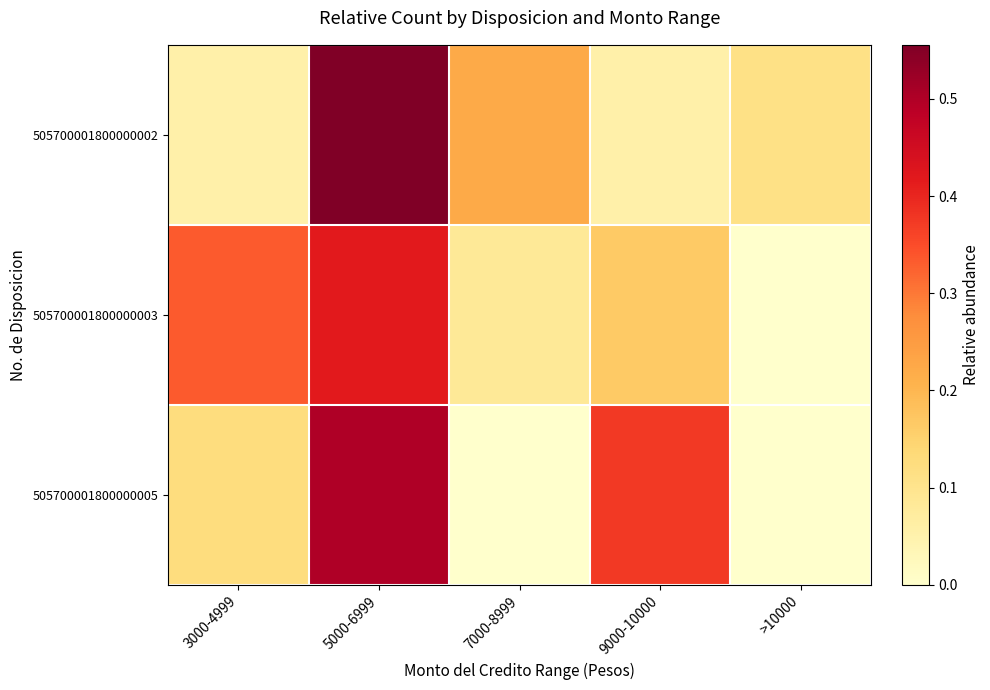

Reading left to right, list all the values displayed in this chart.

505700001800000002: 3000-4999=0.1	5000-6999=0.6	7000-8999=0.2	9000-10000=0.1	>10000=0.1
505700001800000003: 3000-4999=0.3	5000-6999=0.4	7000-8999=0.1	9000-10000=0.2	>10000=0.0
505700001800000005: 3000-4999=0.1	5000-6999=0.5	7000-8999=0.0	9000-10000=0.4	>10000=0.0